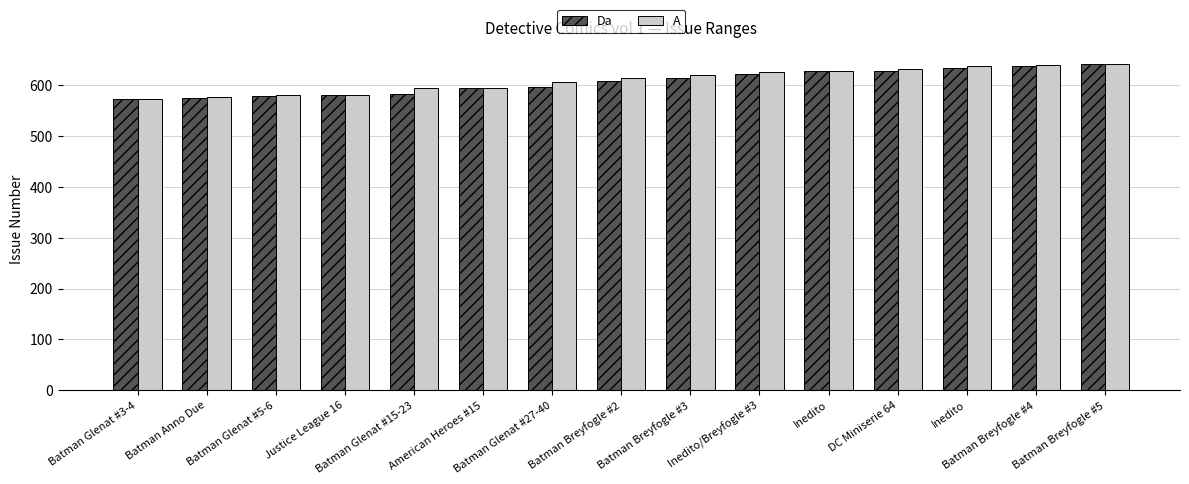

True or false: Da has a value of 329 at Justice League 16.

False